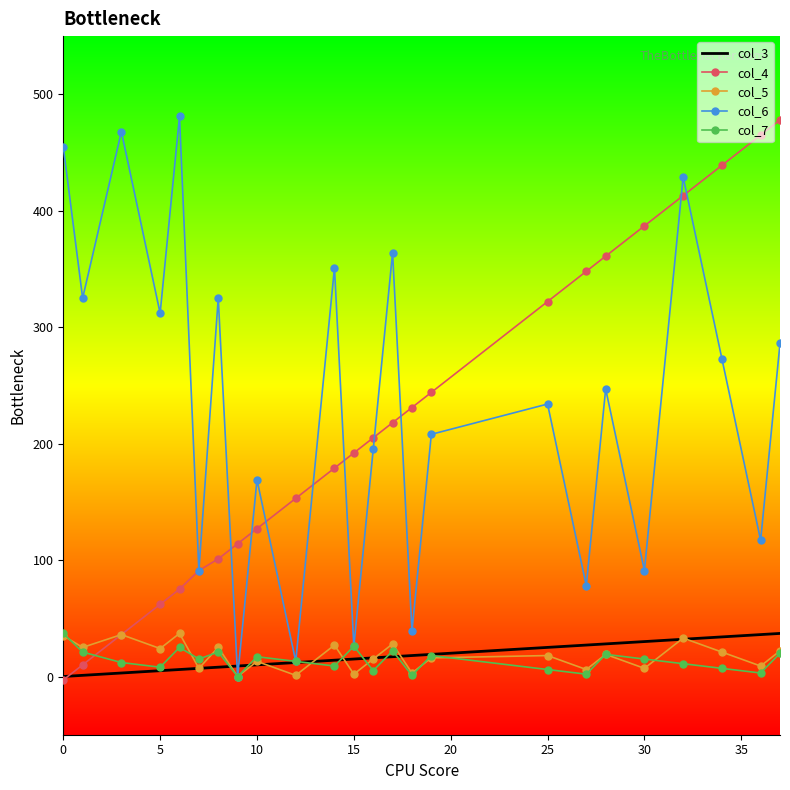

How many values in the col_4 series are below 205?

12